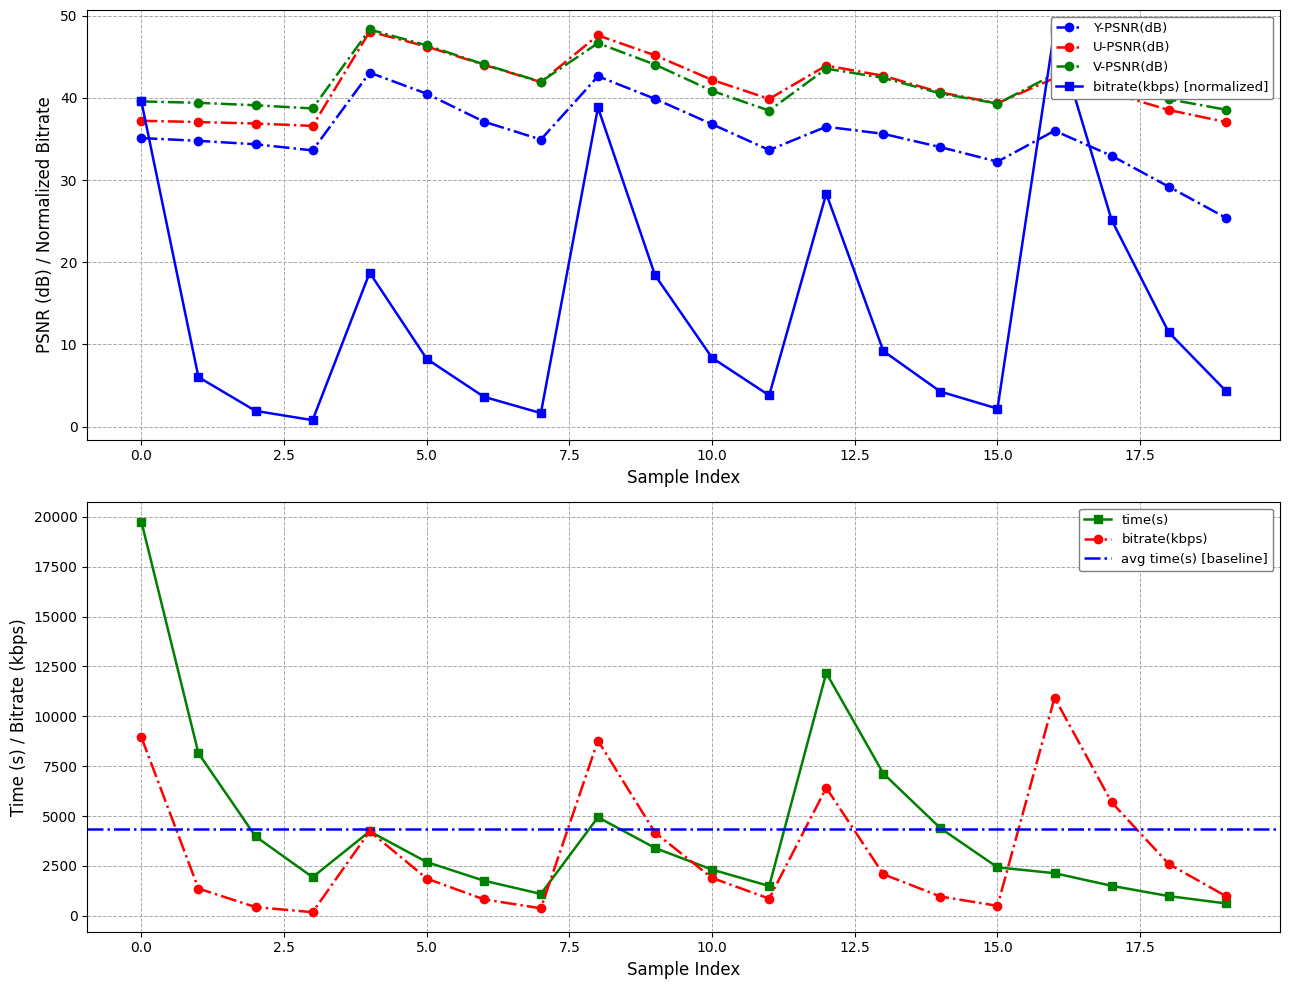

What is the value of the time(s) point at the 8th from the left?

1094.0